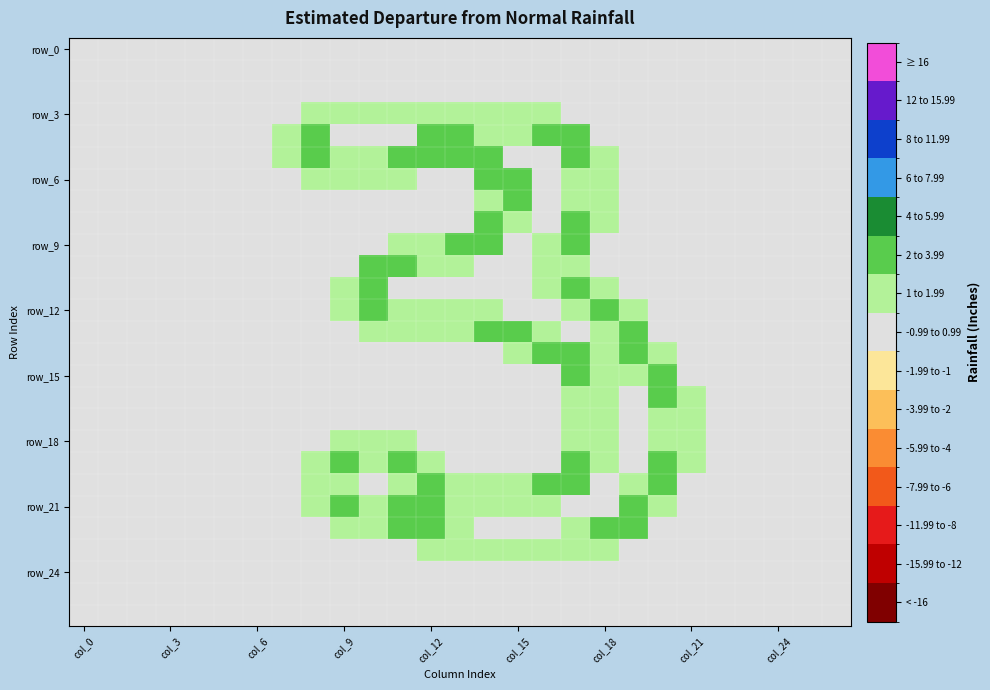

How many distinct data groups are displayed?

27